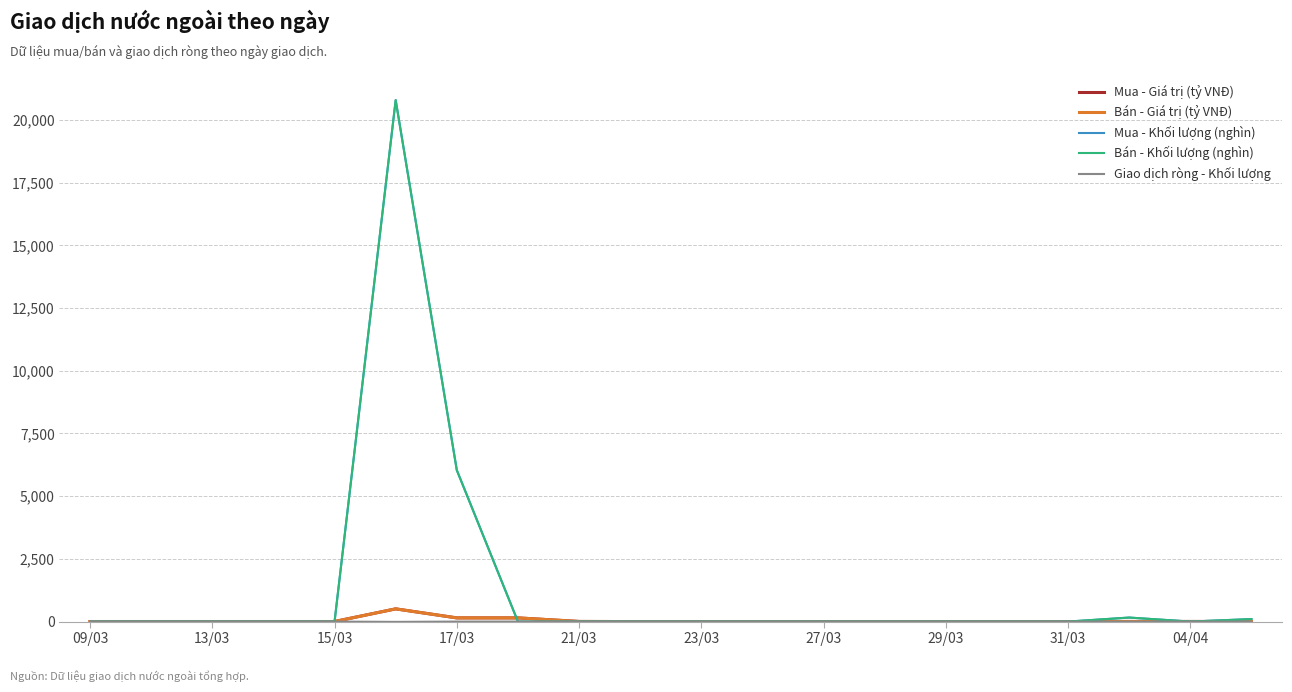

What is the sum of all Bán - Giá trị (tỷ VNĐ) values?

829.2